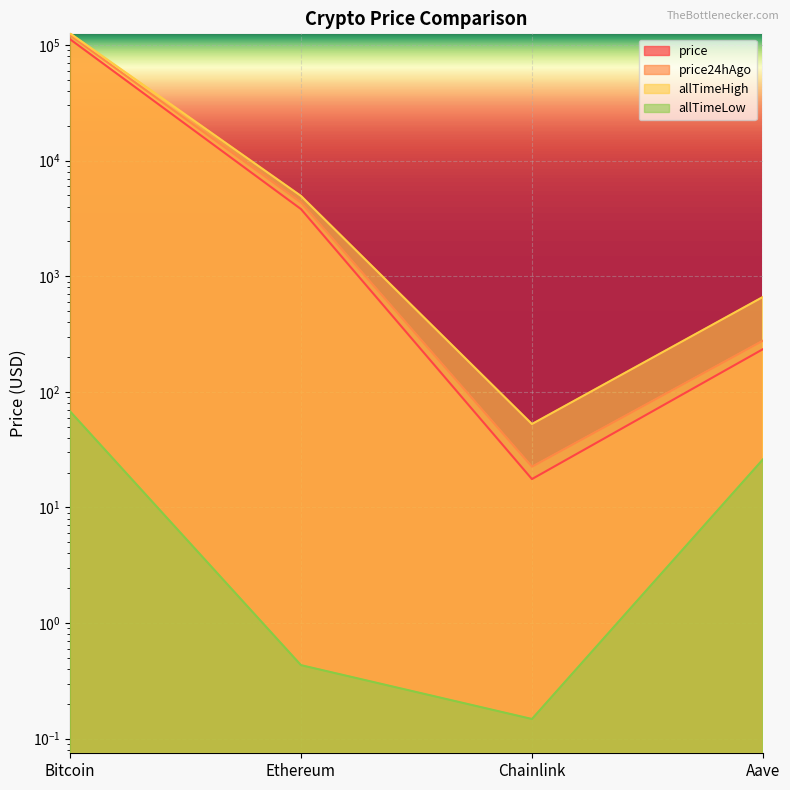

What is the total value across all series at Ethereum?

13087.6